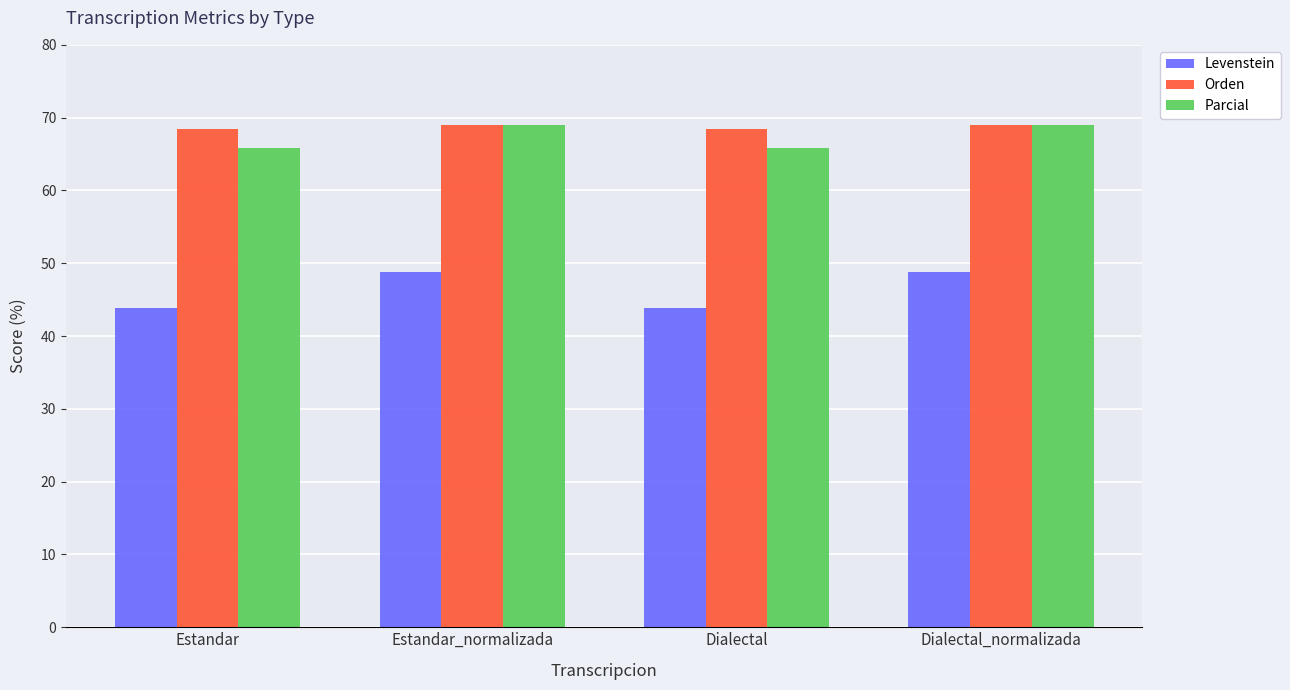

How many groups of bars are there?

4